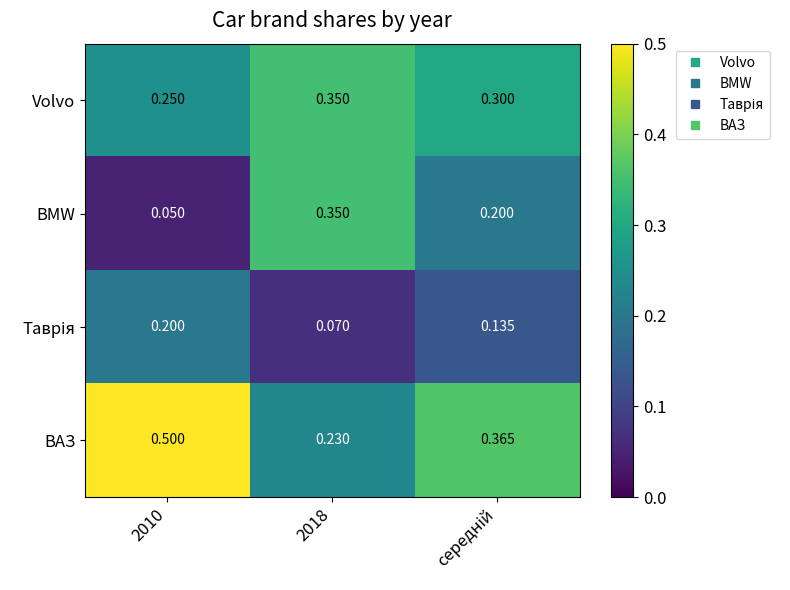

Is the value of BMW at 2010 greater than the value of Volvo at 2018?

No